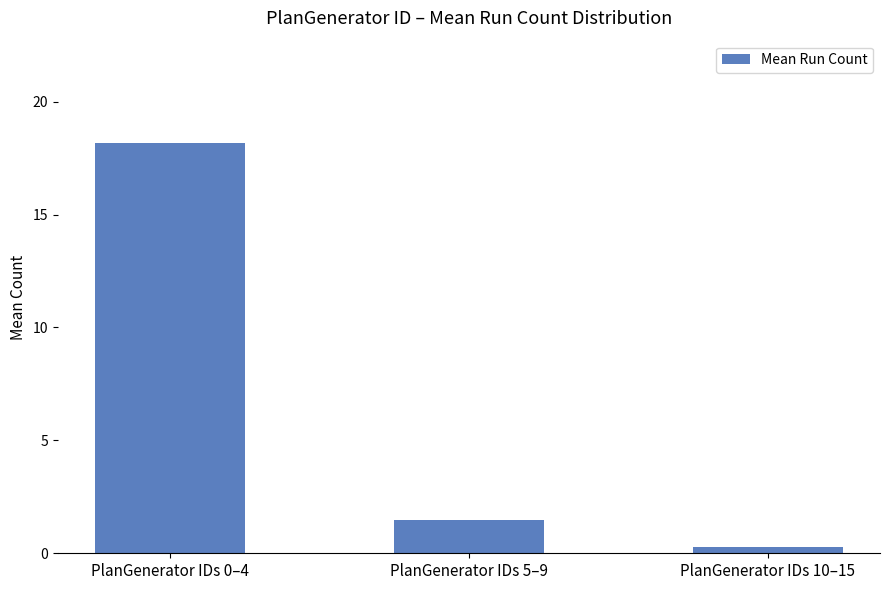

The value at PlanGenerator IDs 5–9 is 0.5. True or false?

False